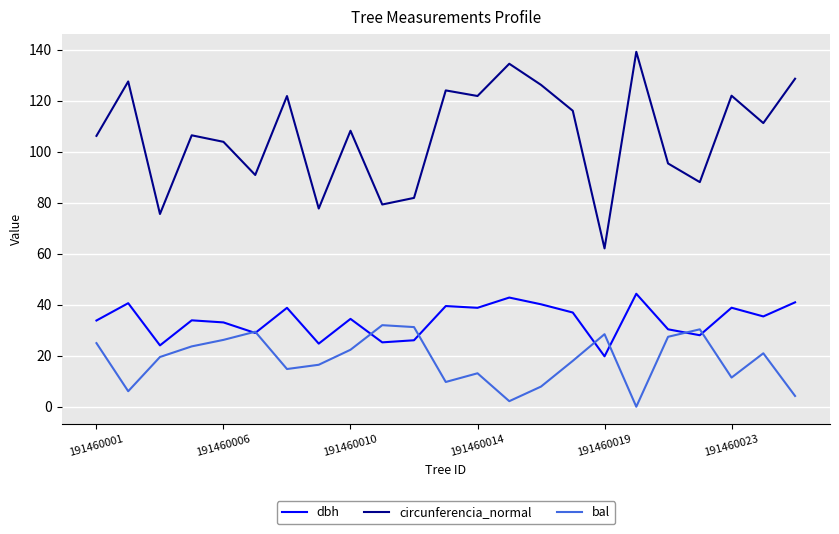

Rank the series by their average value, from lowest to highest.

bal, dbh, circunferencia_normal